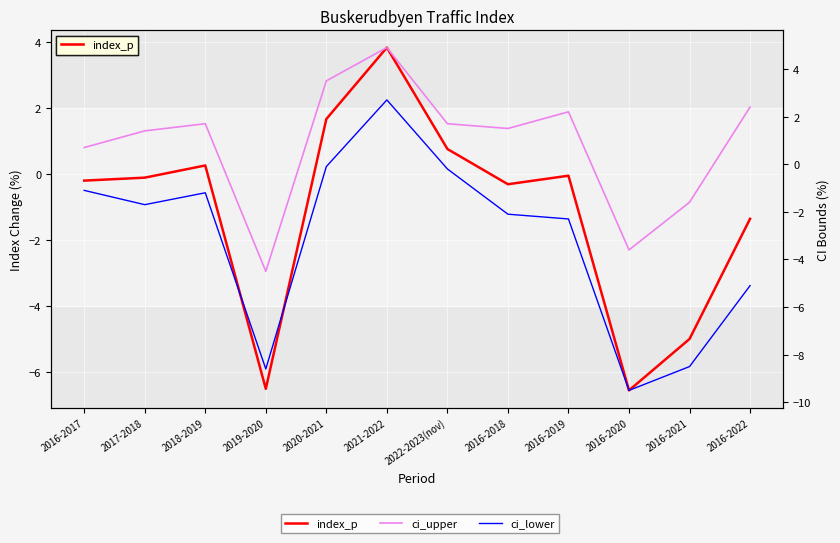

True or false: ci_upper has more than 2 points higher than both neighbors.

True